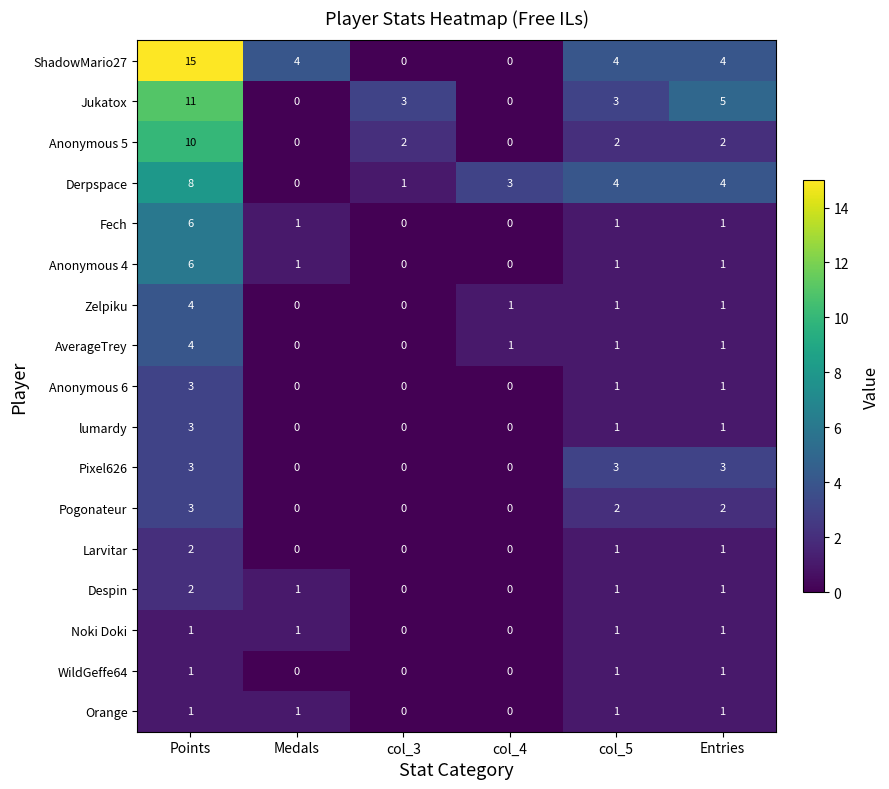

What is the difference between the highest and lowest values at col_3?

3